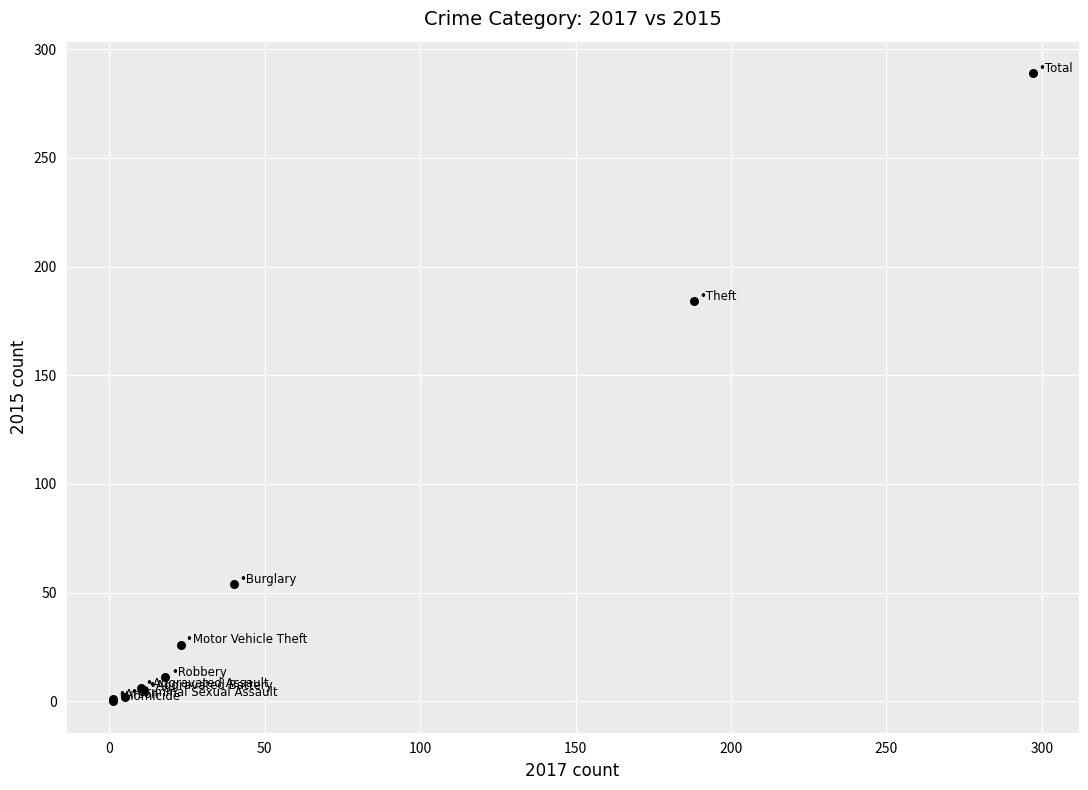

What Y value in the scatter plot is closest to 144?

184